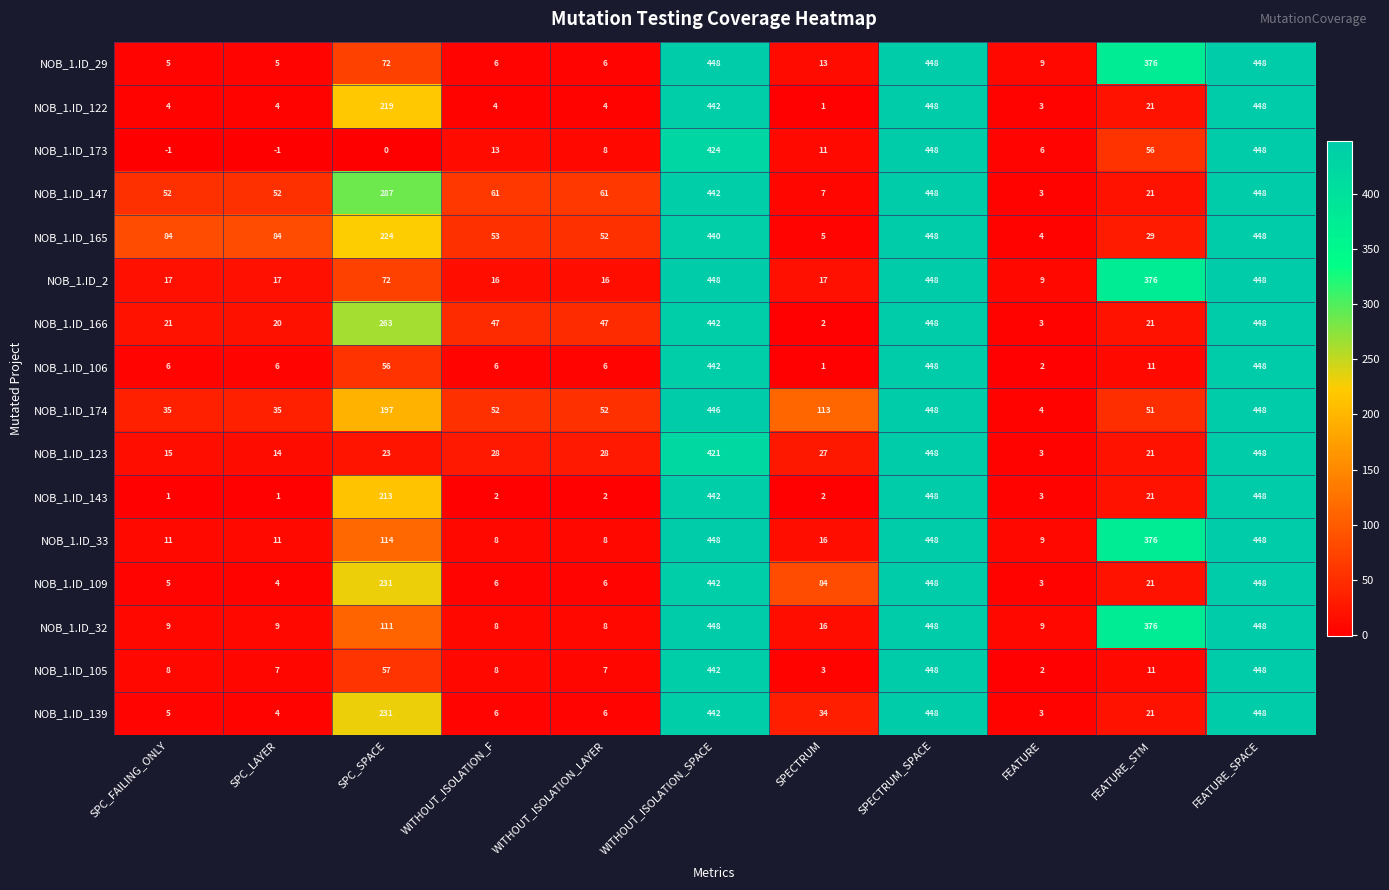

What is the highest value of the NOB_1.ID_109 series?

448